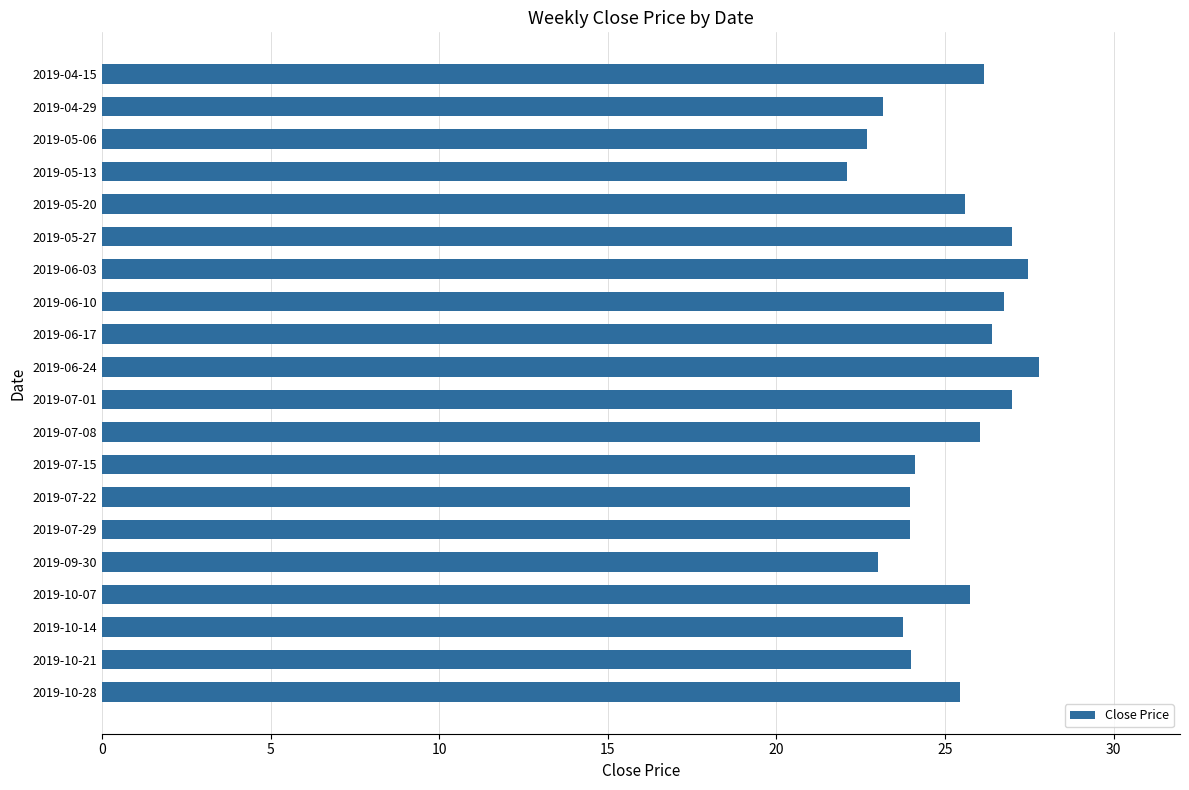

Count the number of data series in this chart.

1